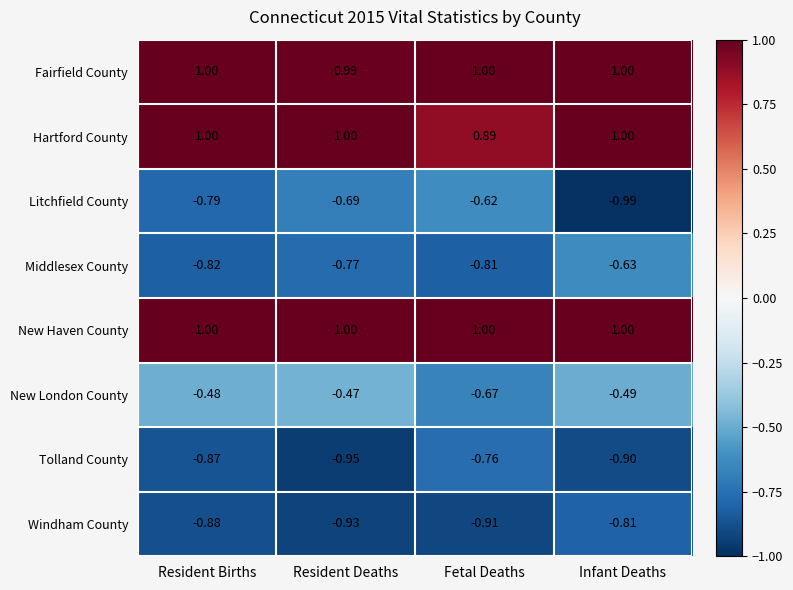

Rank the categories by Middlesex County value from highest to lowest.

Infant Deaths, Resident Deaths, Fetal Deaths, Resident Births